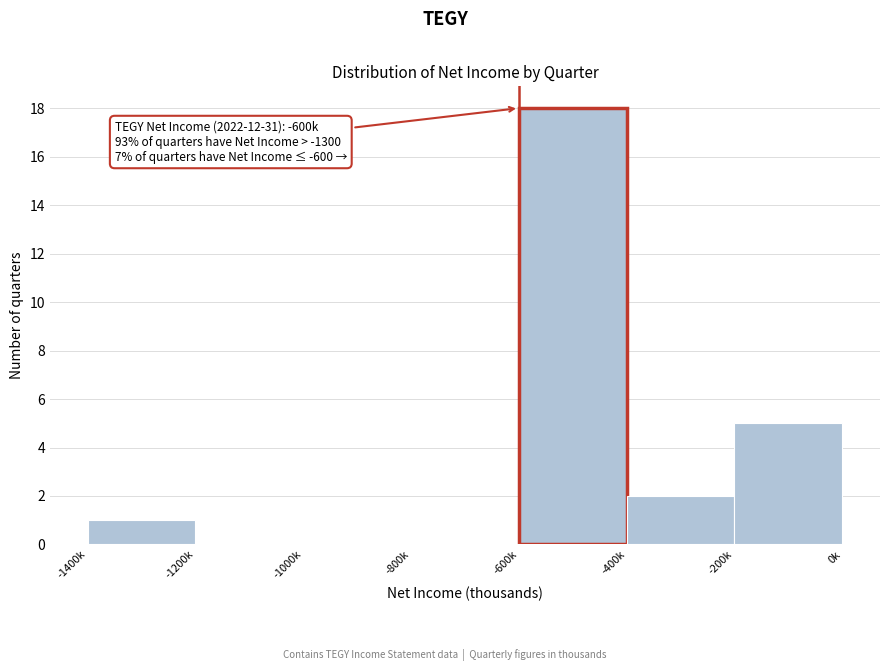

Reading left to right, what are all the values shown in this chart?

-1400k=1	-1200k=0	-1000k=0	-800k=0	-600k=18	-400k=2	-200k=5